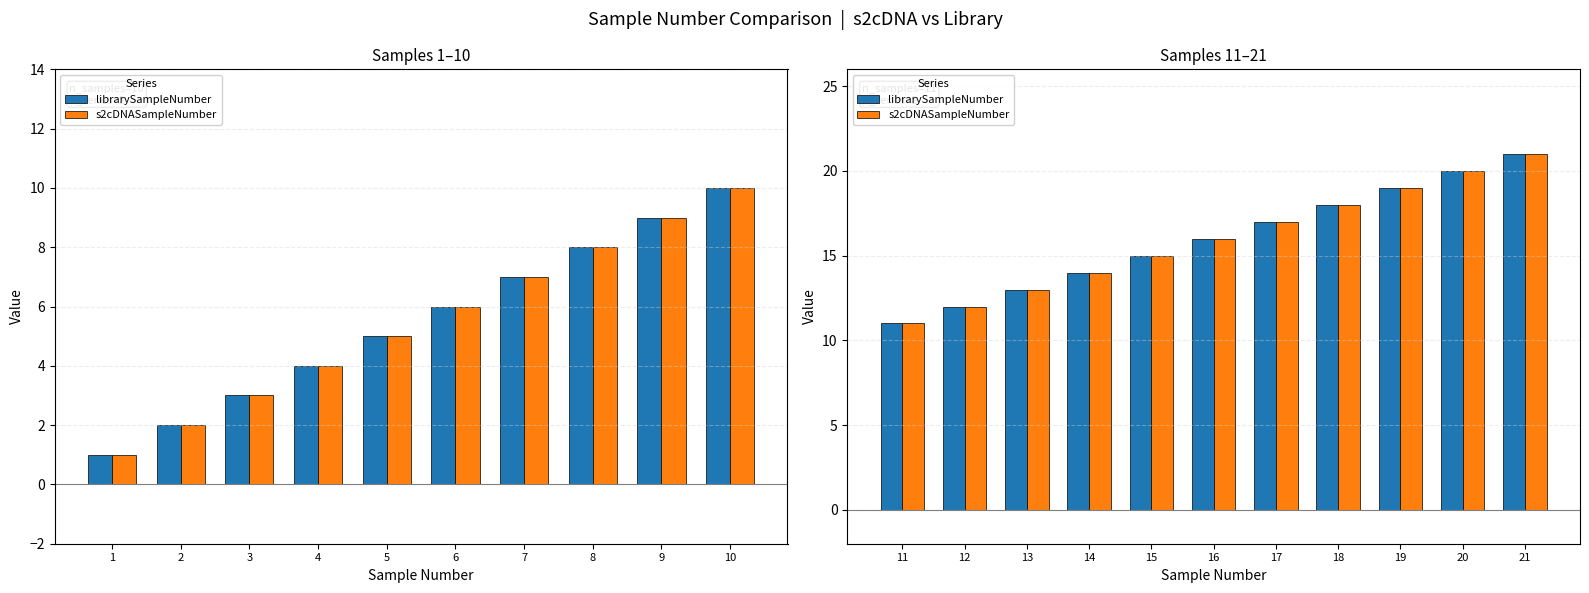

What are all the series names shown in the legend?

librarySampleNumber, s2cDNASampleNumber